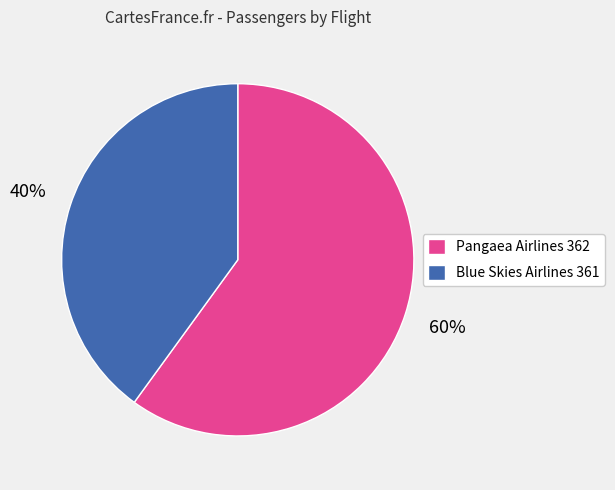

What is the largest slice in the pie chart?

Pangaea Airlines 362